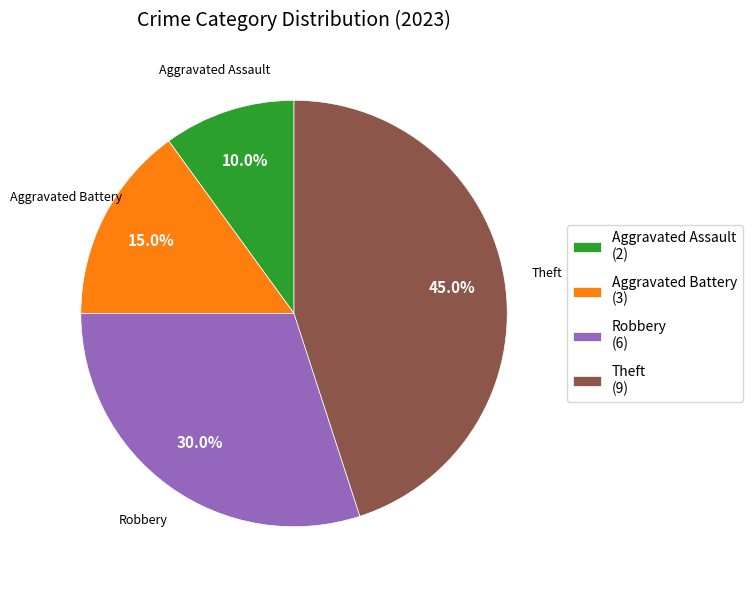

What portion of the pie excludes Robbery (6)?

70.0%